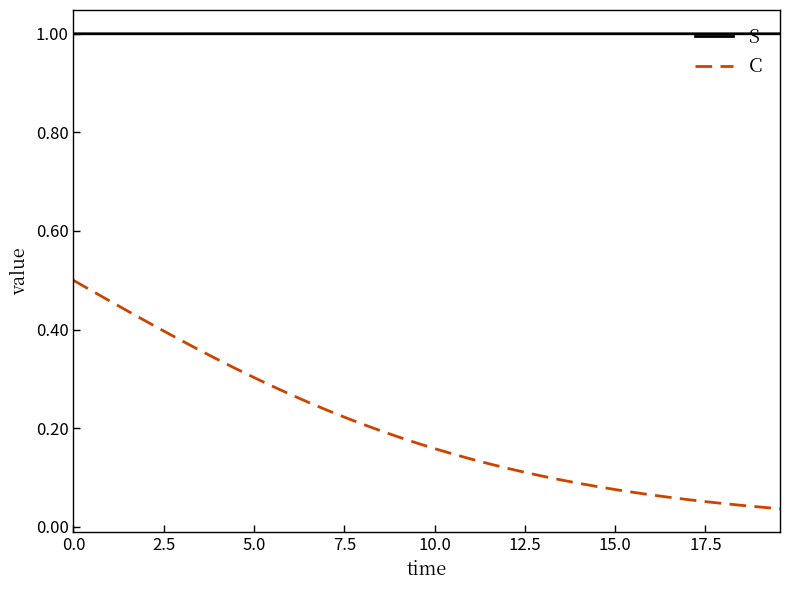

Which series has the largest range (max minus min)?

C